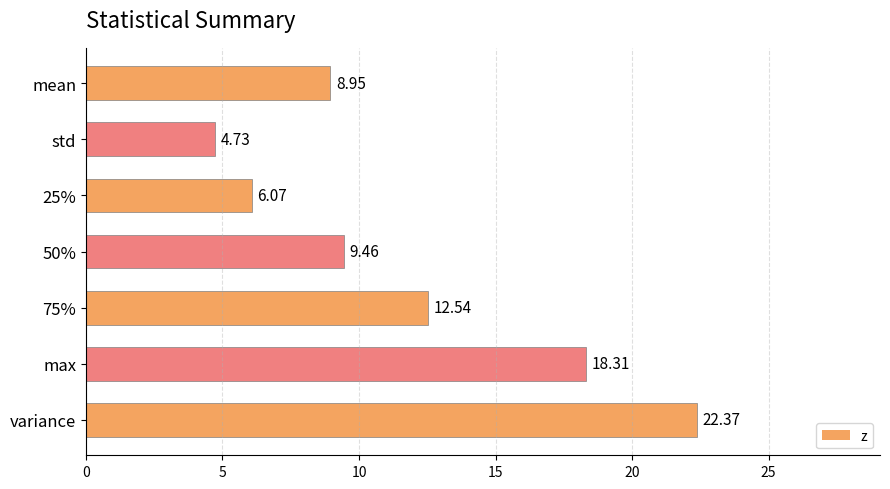

What is the ratio of the value at 25% to the value at std?

1.3